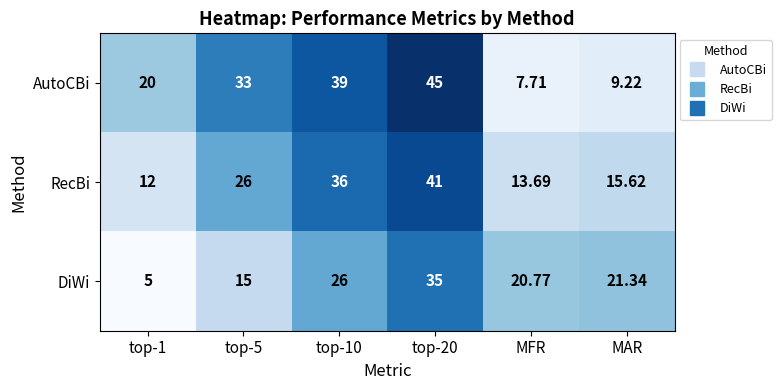

At which label is DiWi closest to 20?

MFR